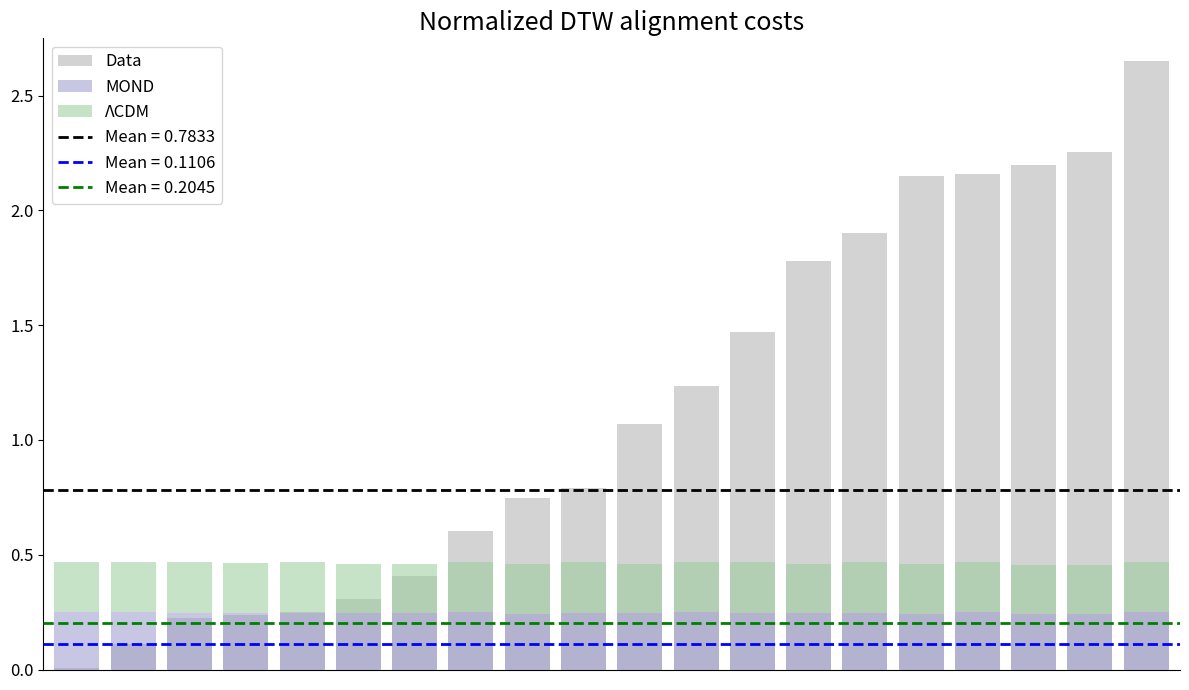

At which label is MOND closest to 0?

8